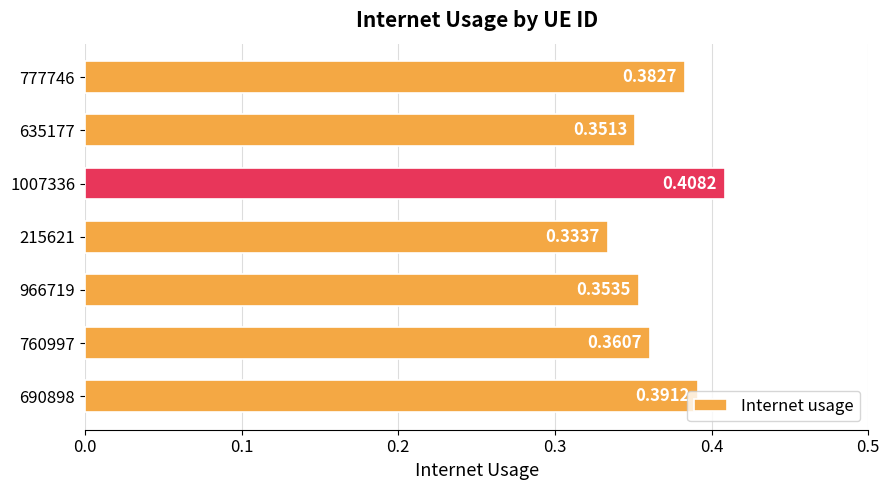

Rank the categories by value from lowest to highest.

215621, 635177, 966719, 760997, 777746, 690898, 1007336